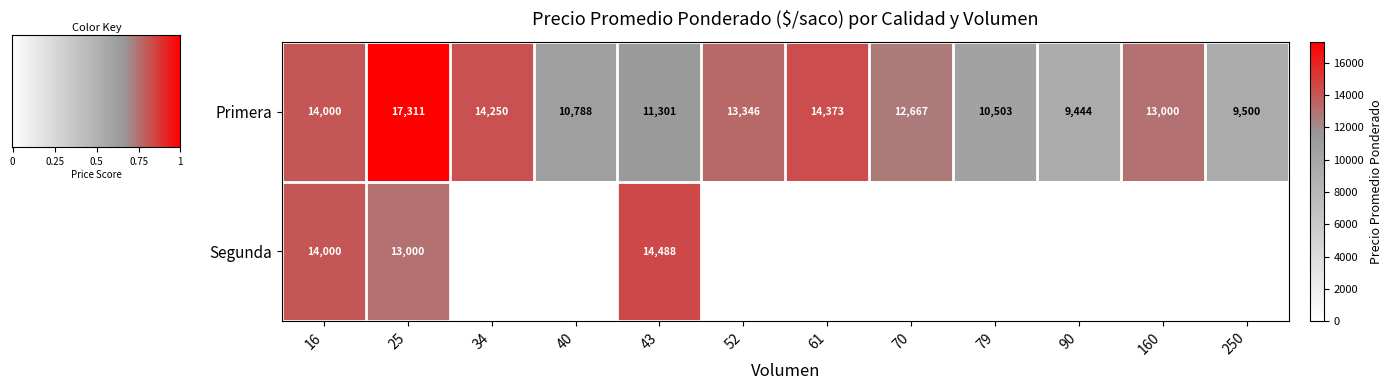

List the labels in order of Segunda value, largest first.

43, 16, 25, 34, 40, 52, 61, 70, 79, 90, 160, 250